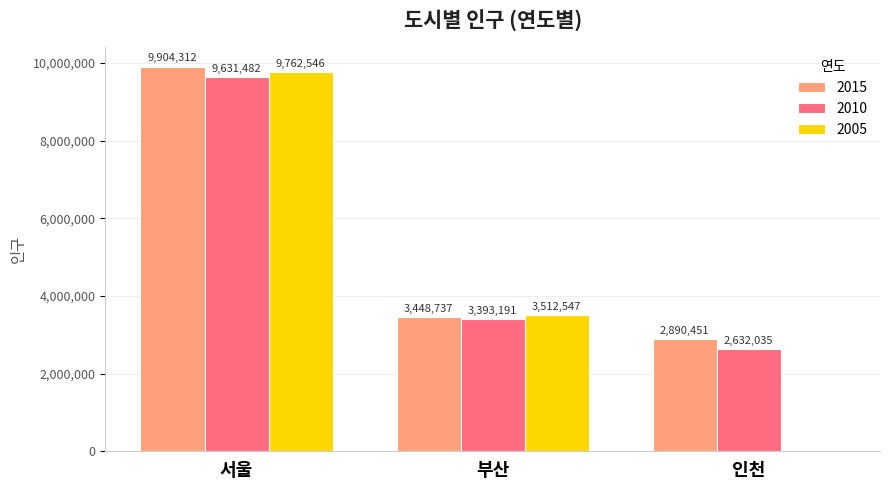

What is the difference between the 2005 values at 서울 and 부산?

6249999